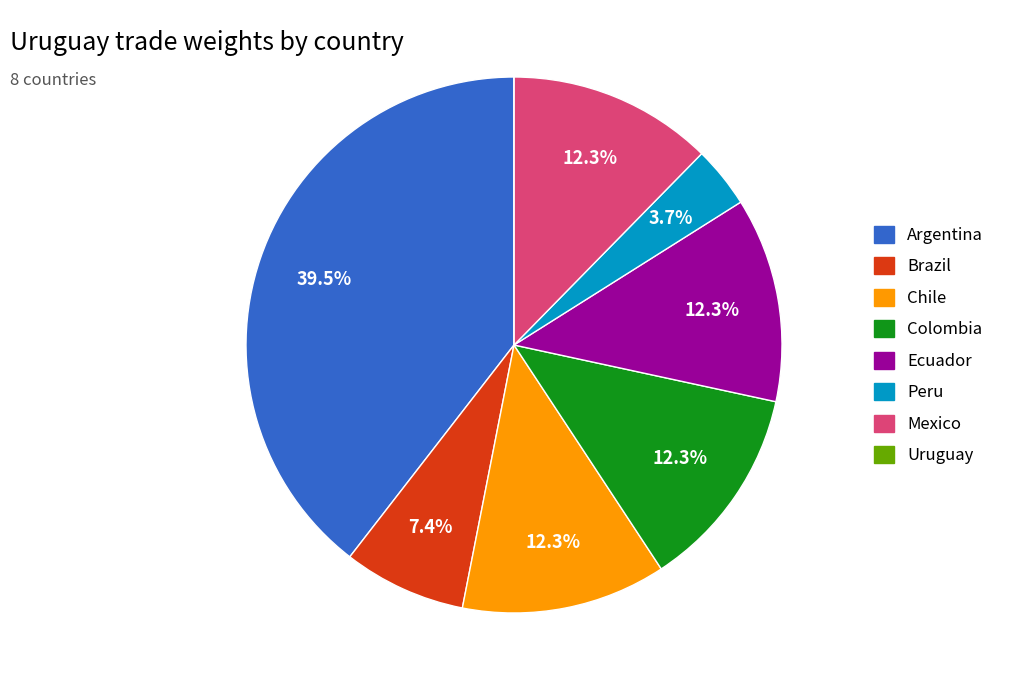

Is Argentina the majority of the pie?

No